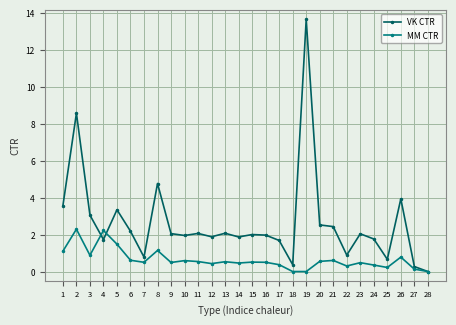

What is the approximate value of MM CTR at 12?

0.4